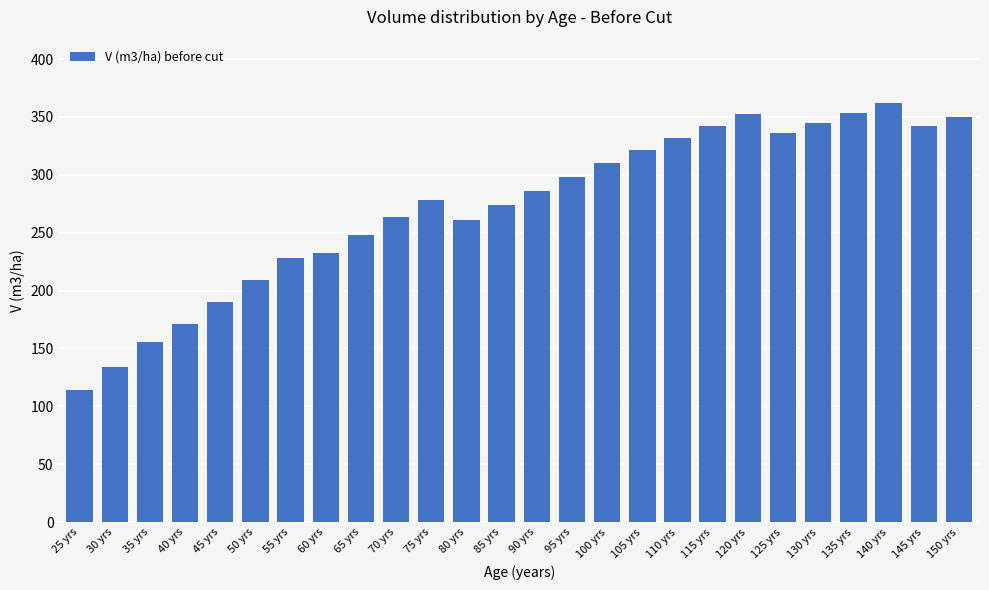

What is the smallest value displayed?

114.4